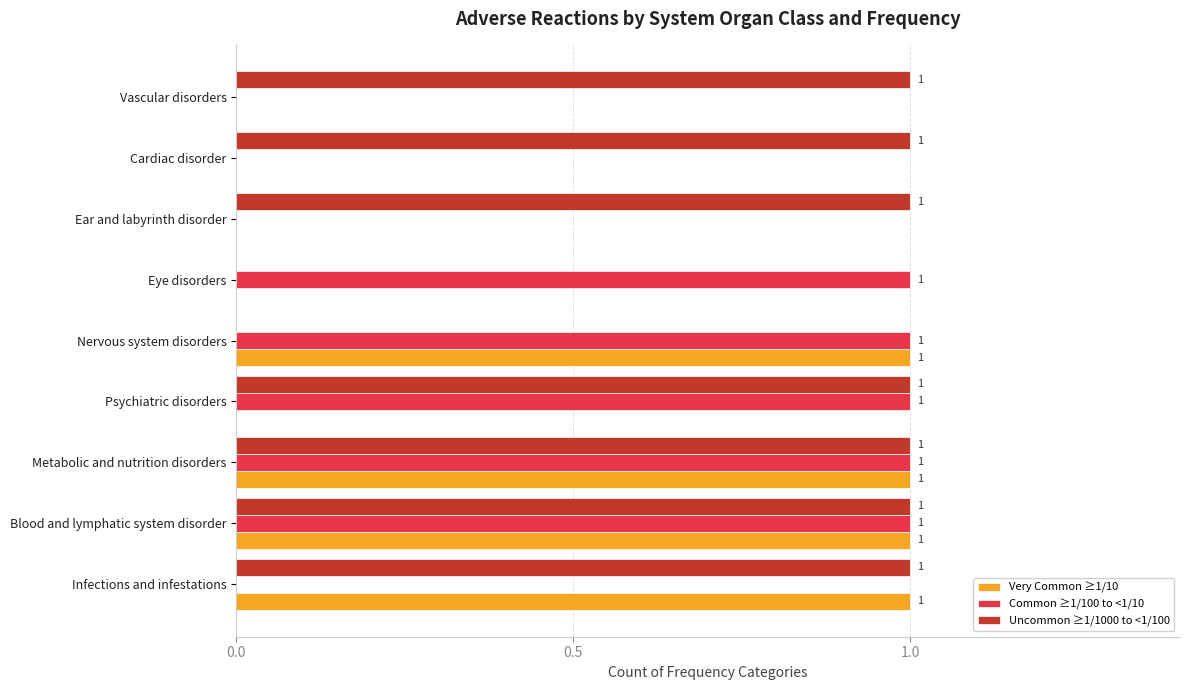

True or false: Very Common ≥1/10 has a value of 0 at Nervous system disorders.

False